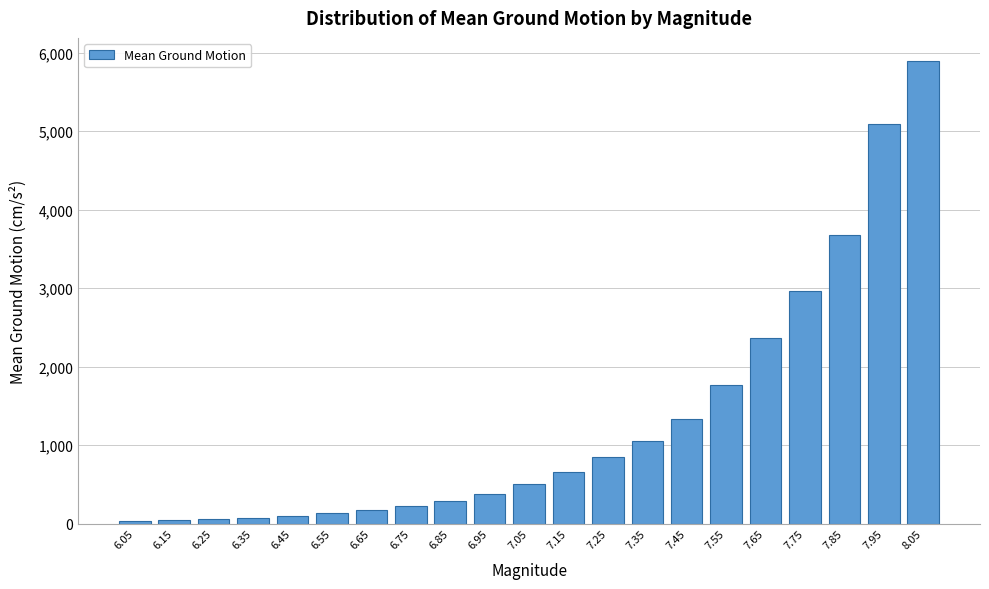

What is the change in value from 6.95 to 7.45?

+956.1